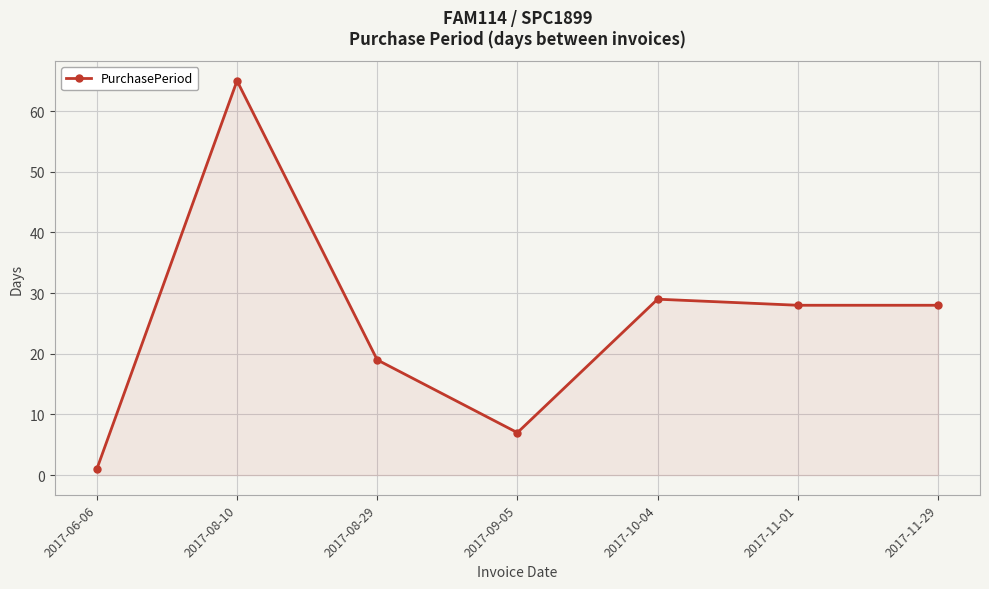

Which category has the highest value across all series?

2017-08-10